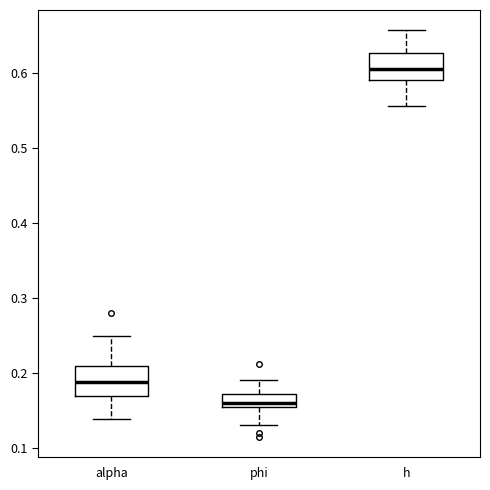

Reading left to right, transcribe this box plot: for each box, give where its median line is, the range the box spans, and where its two whiskers end, as read against the y-axis. The values are not printed on the chart, so give them approximately, as read against the axis.

alpha: median 0.19, box 0.17 to 0.21, whiskers 0.14 to 0.25
phi: median 0.16, box 0.15 to 0.17, whiskers 0.13 to 0.19
h: median 0.61, box 0.59 to 0.63, whiskers 0.56 to 0.66